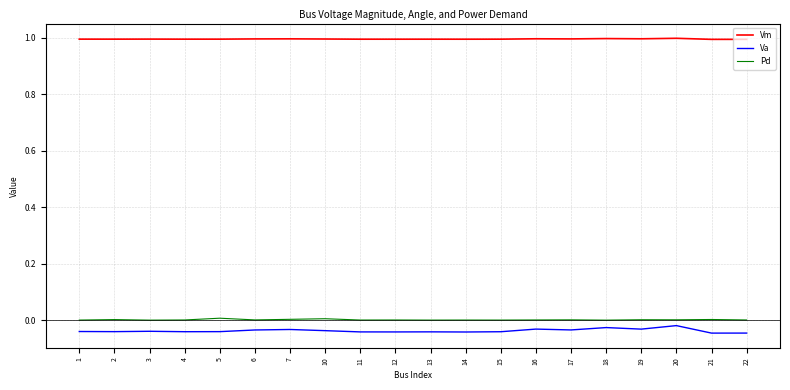

Which series has the largest total across all categories?

Vm